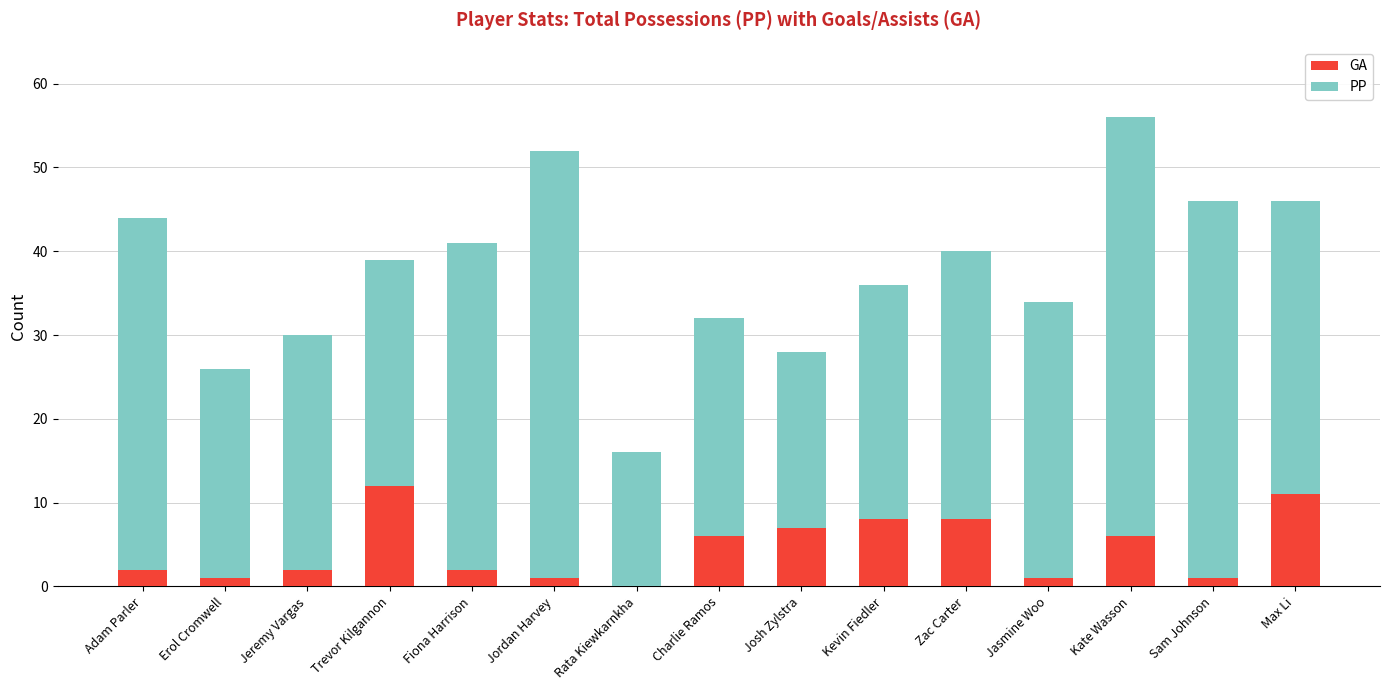

What is the approximate value of GA at Trevor Kilgannon?

12